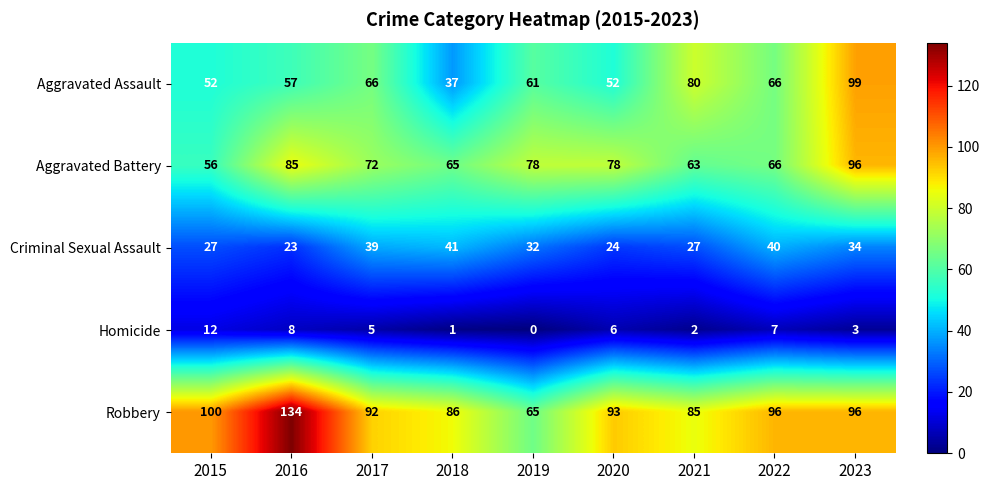

What is the difference between the maximum and minimum values in the Criminal Sexual Assault series?

18